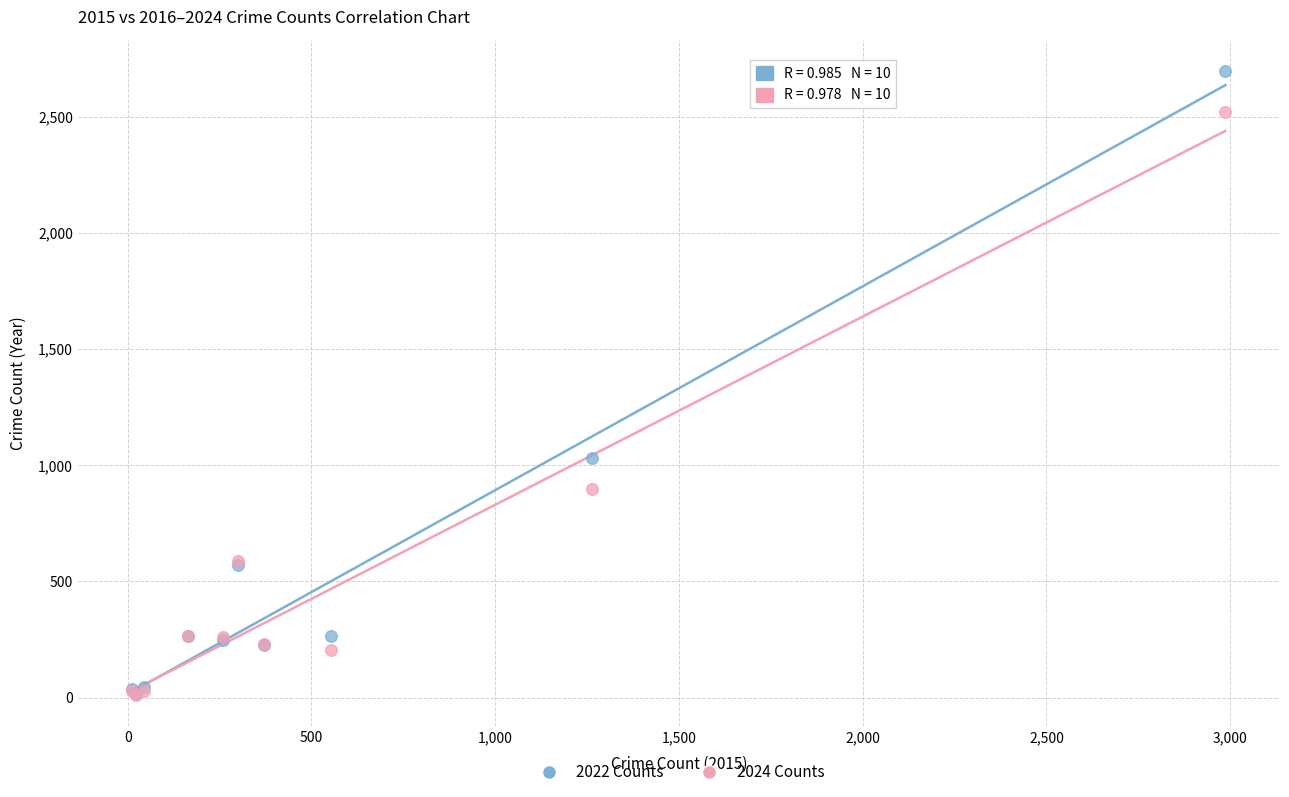

In the 2024 Counts series, what Y value is closest to 1265?

900